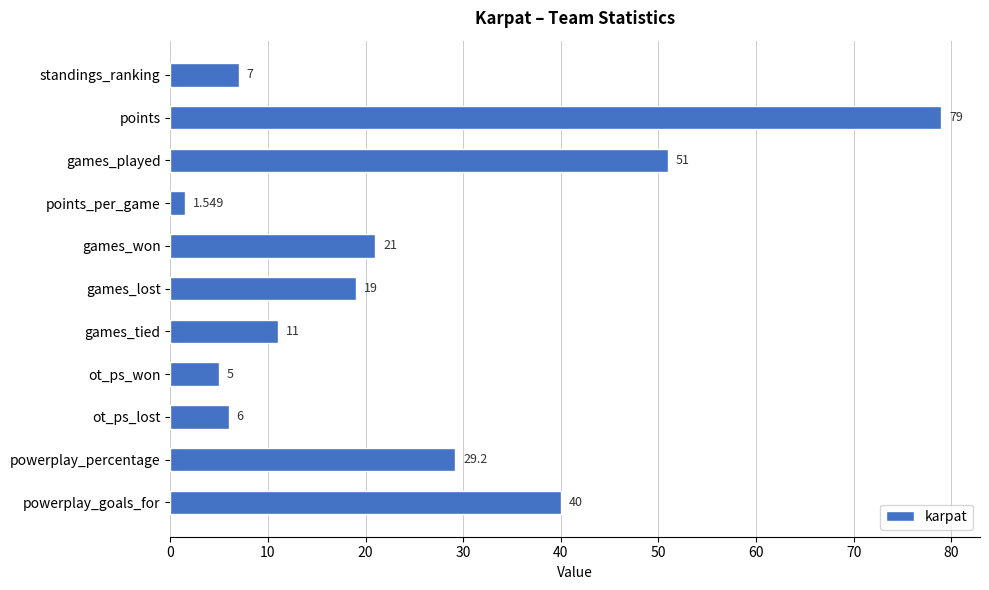

At which label is the value closest to 40?

powerplay_goals_for